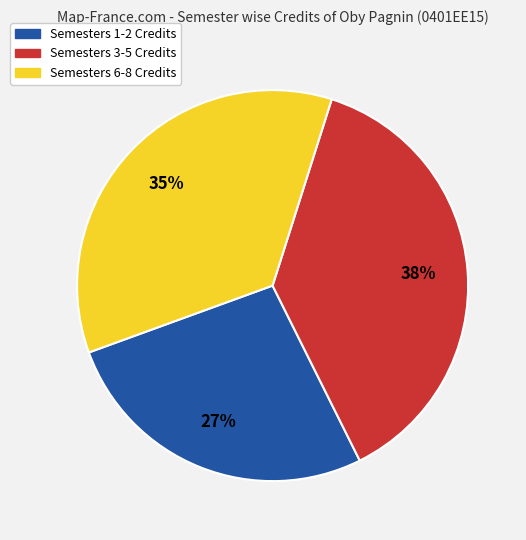

Does any single category account for the majority?

No